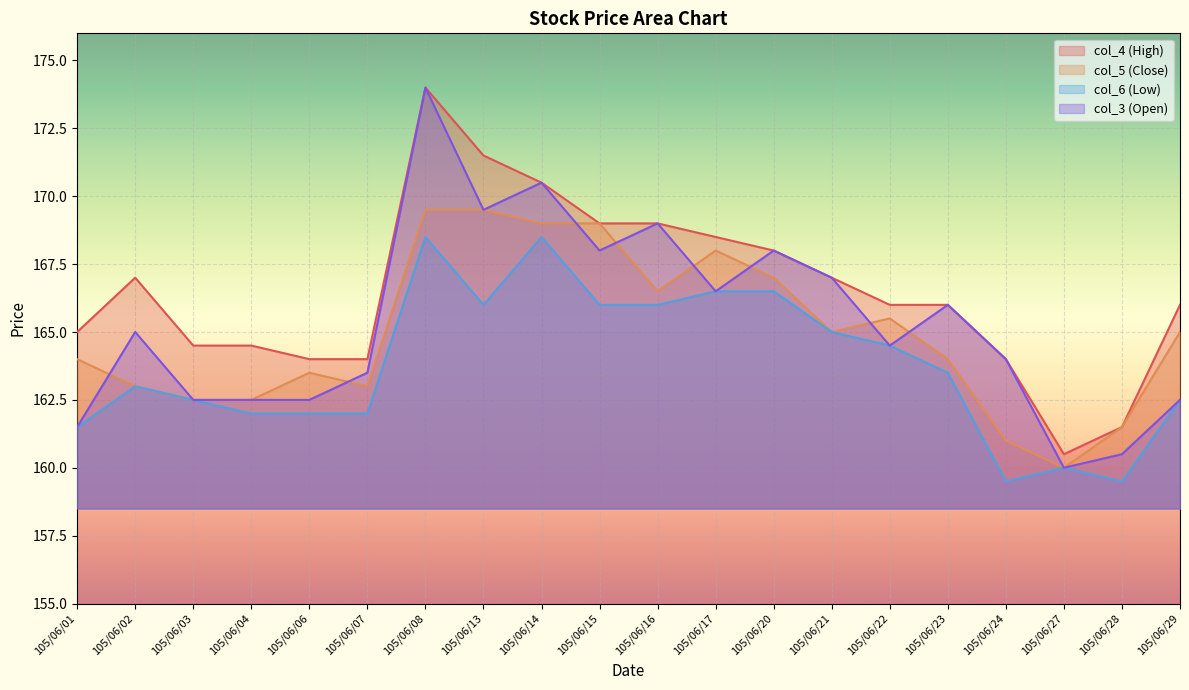

How many lines are shown in the chart?

4